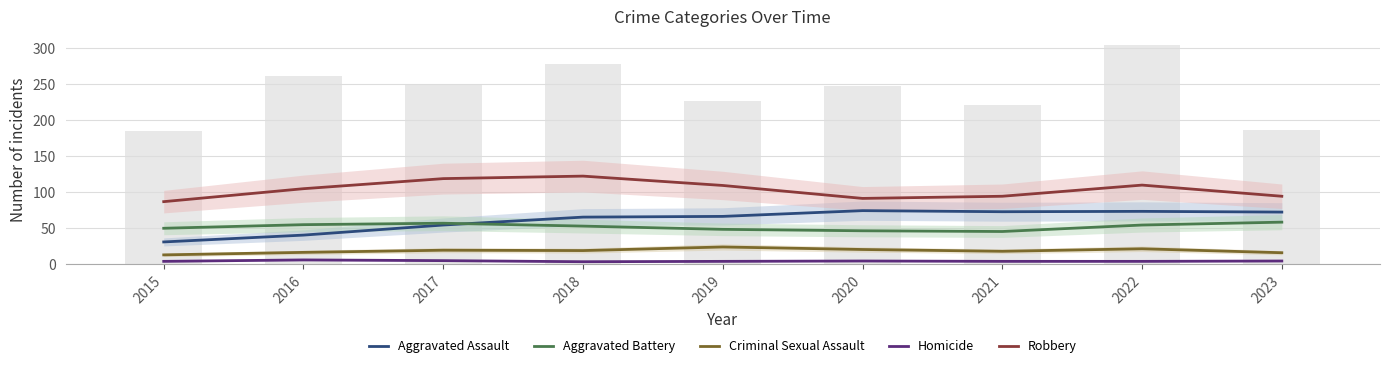

What is the approximate value of Aggravated Battery at 2019?

48.5